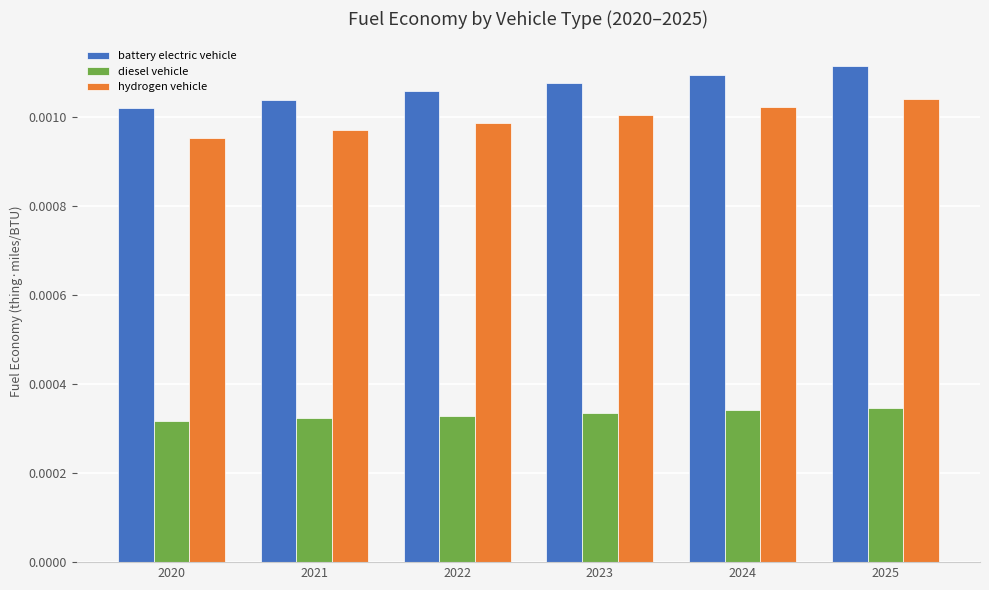

At 2021, list the series in order from largest to smallest.

battery electric vehicle, hydrogen vehicle, diesel vehicle